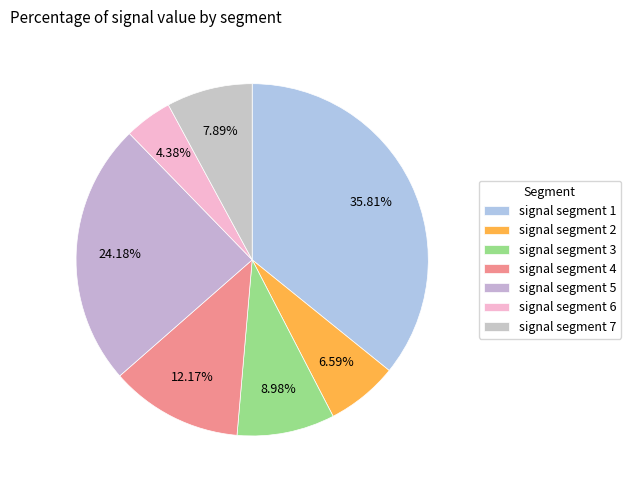

Count the number of slices in the pie.

7